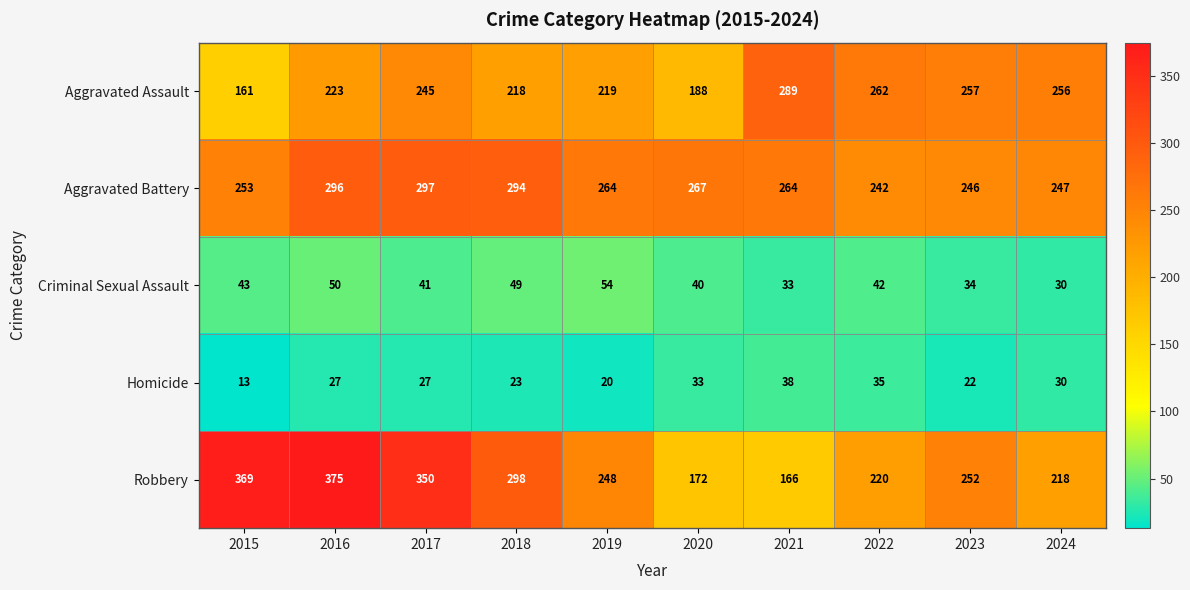

Which series has the widest spread of values?

Robbery